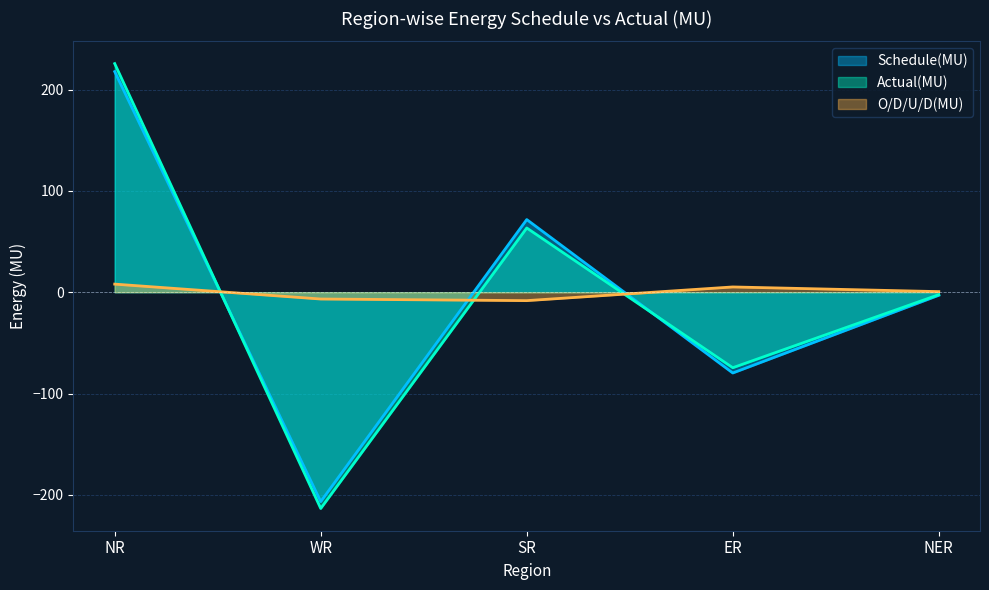

What is the difference between the Actual(MU) values at NR and ER?

300.1